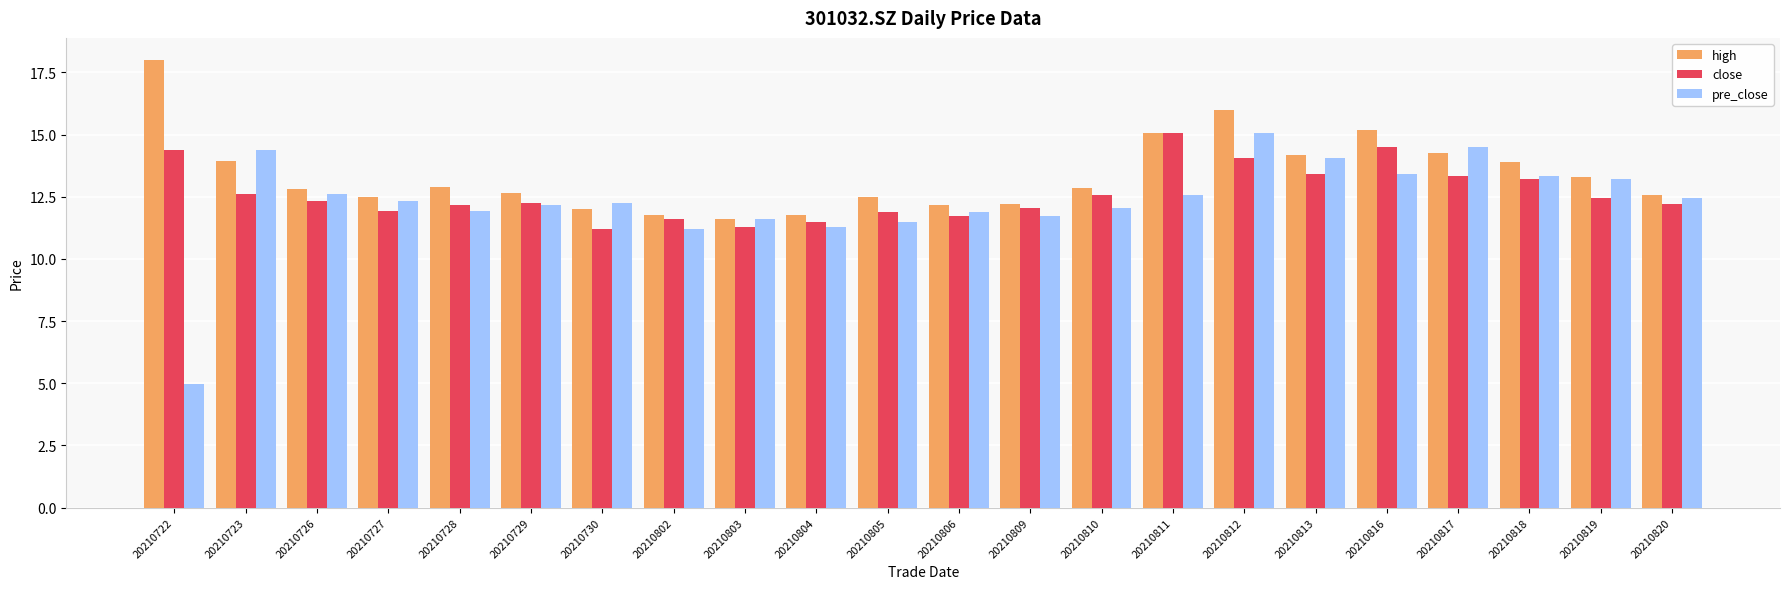

Are the bars grouped side by side (vs. stacked)?

Yes